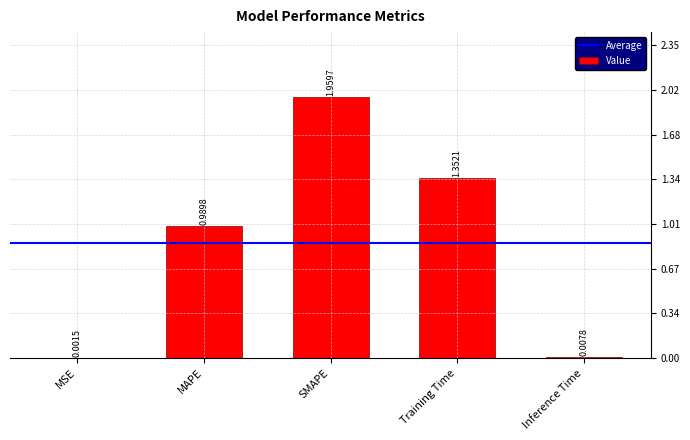

Is it true that the value at SMAPE is 3.4?

False